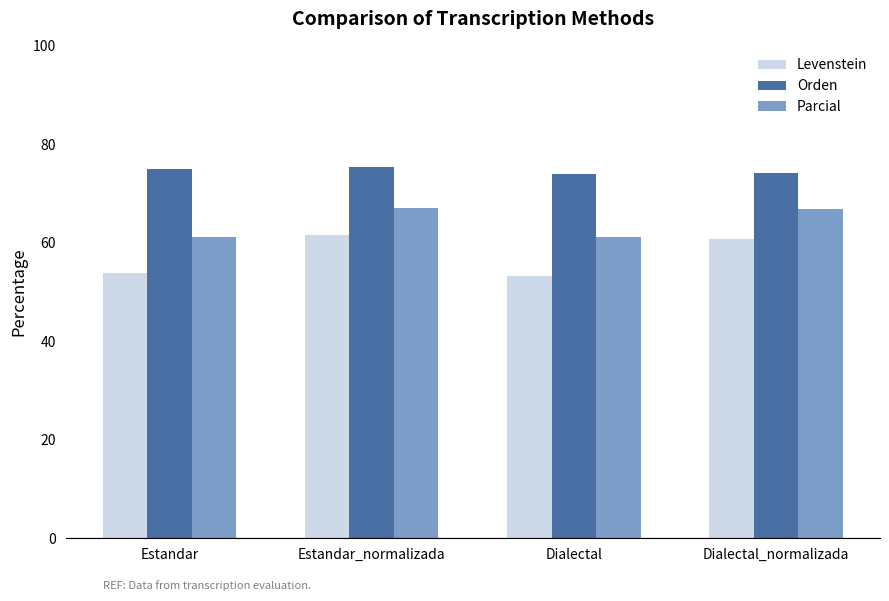

Is it true that Orden equals 107.2 at Dialectal?

False